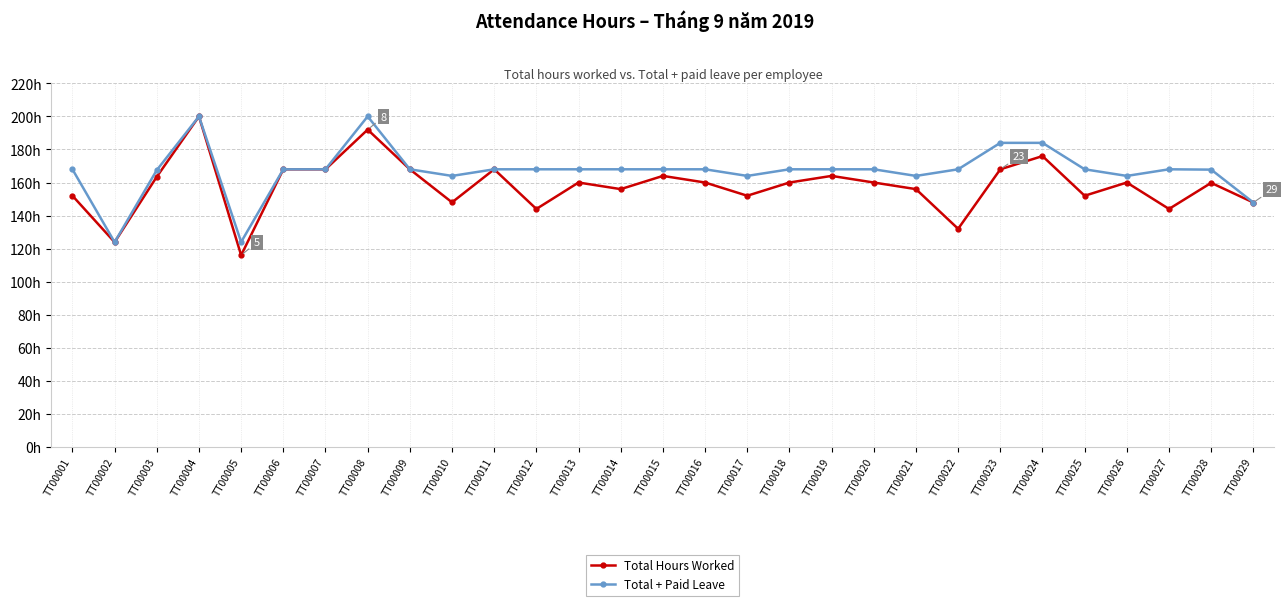

Which series has the largest total across all categories?

Total + Paid Leave